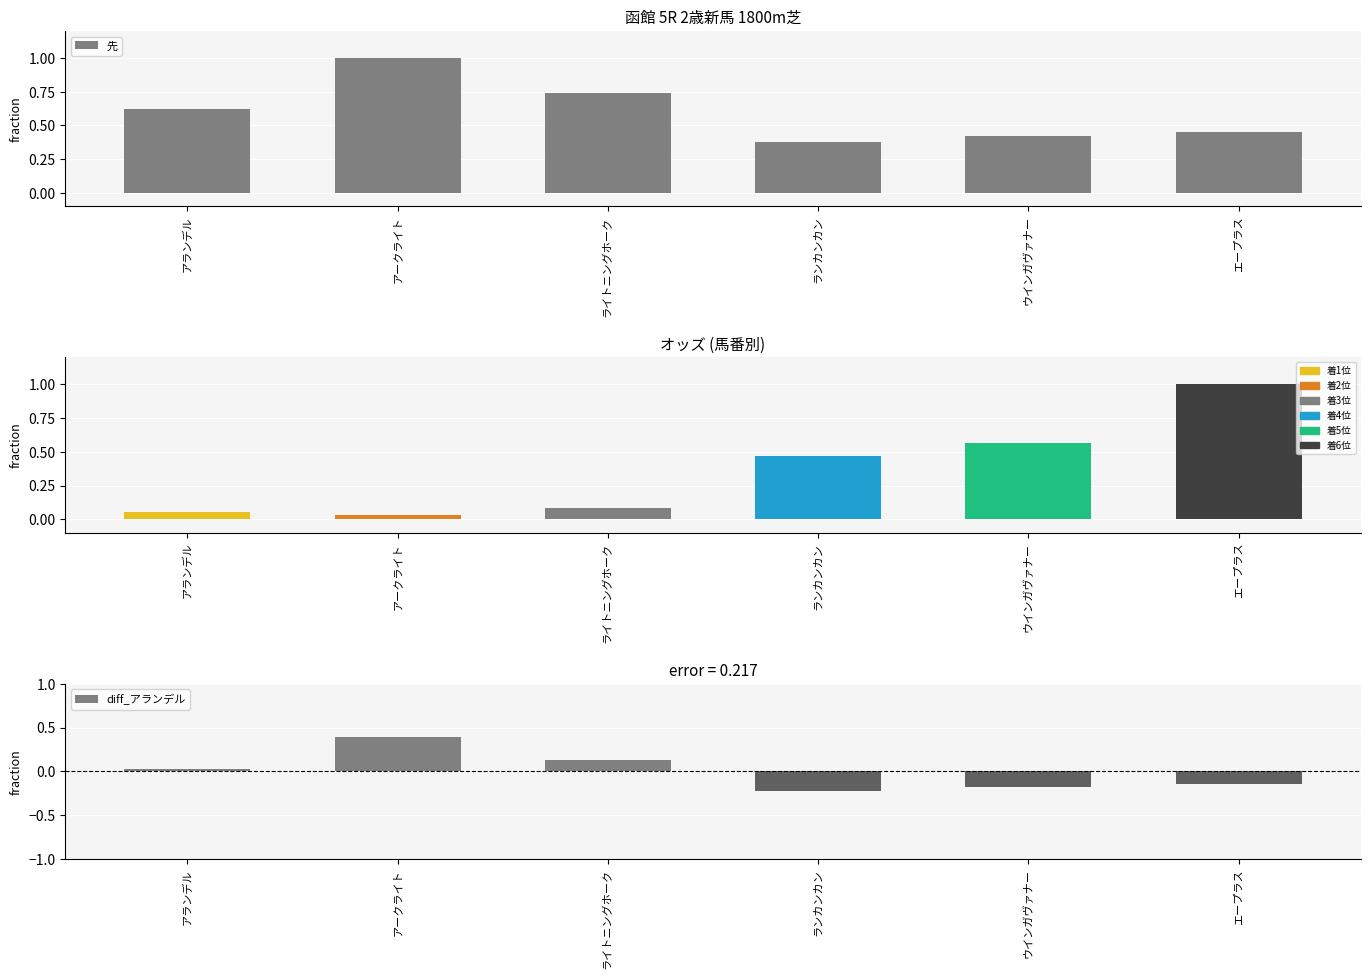

What is the sum of the values at アークライト and エープラス?

1.5